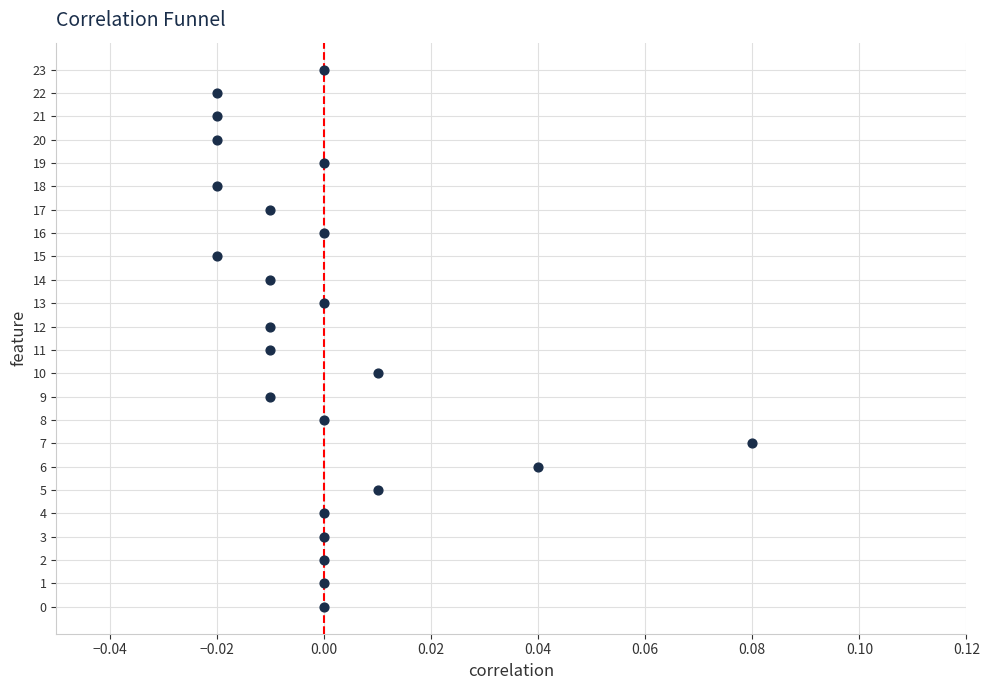

What is the range of Y values (max minus min)?

23